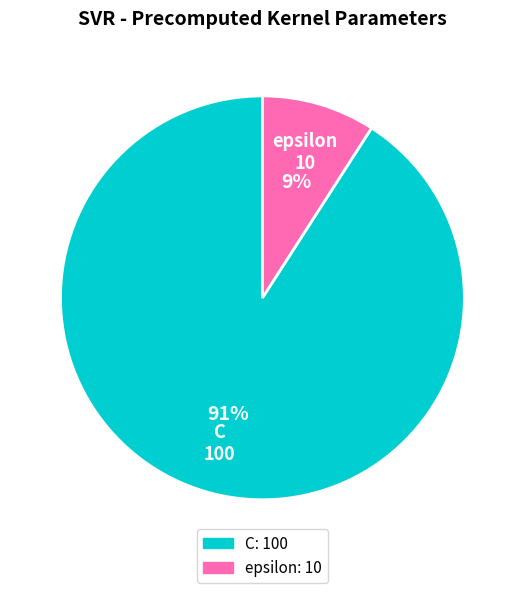

Does C account for over 50% of the chart?

Yes